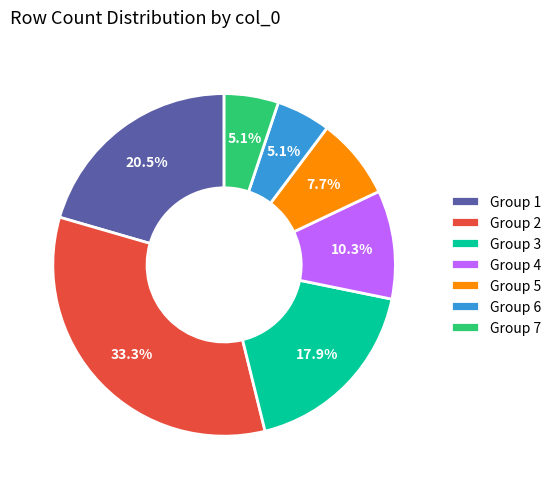

How many slices are in this pie chart?

7